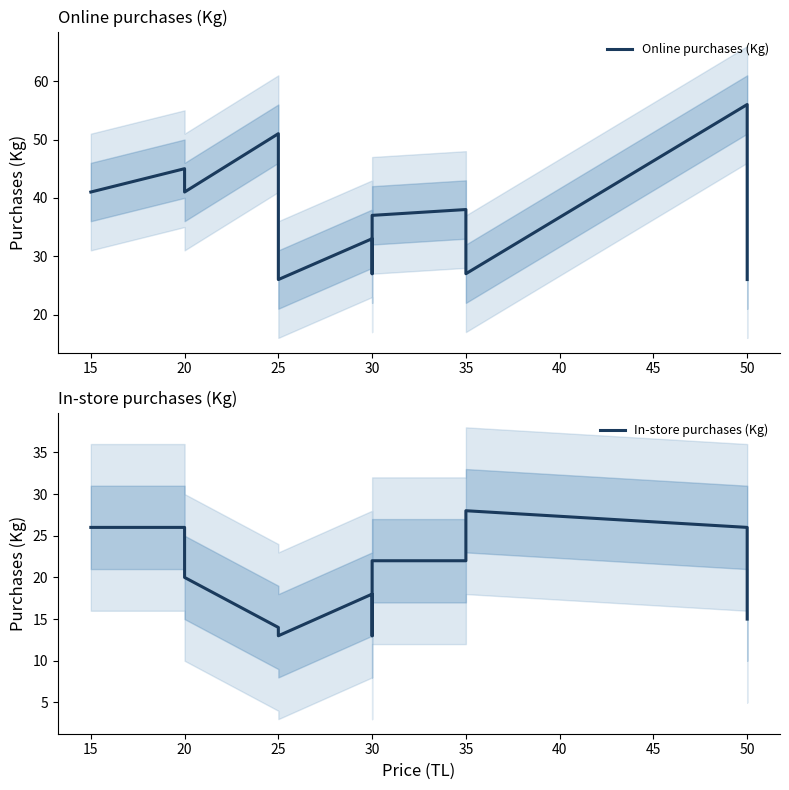

How many intersections are there between Online purchases (Kg) and In-store purchases (Kg)?

2